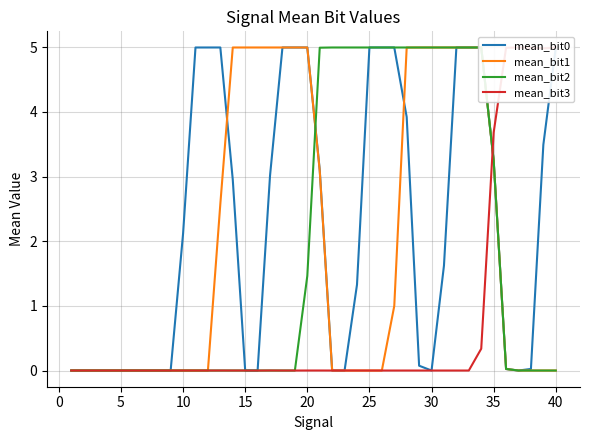

What are all the series names shown in the legend?

mean_bit0, mean_bit1, mean_bit2, mean_bit3